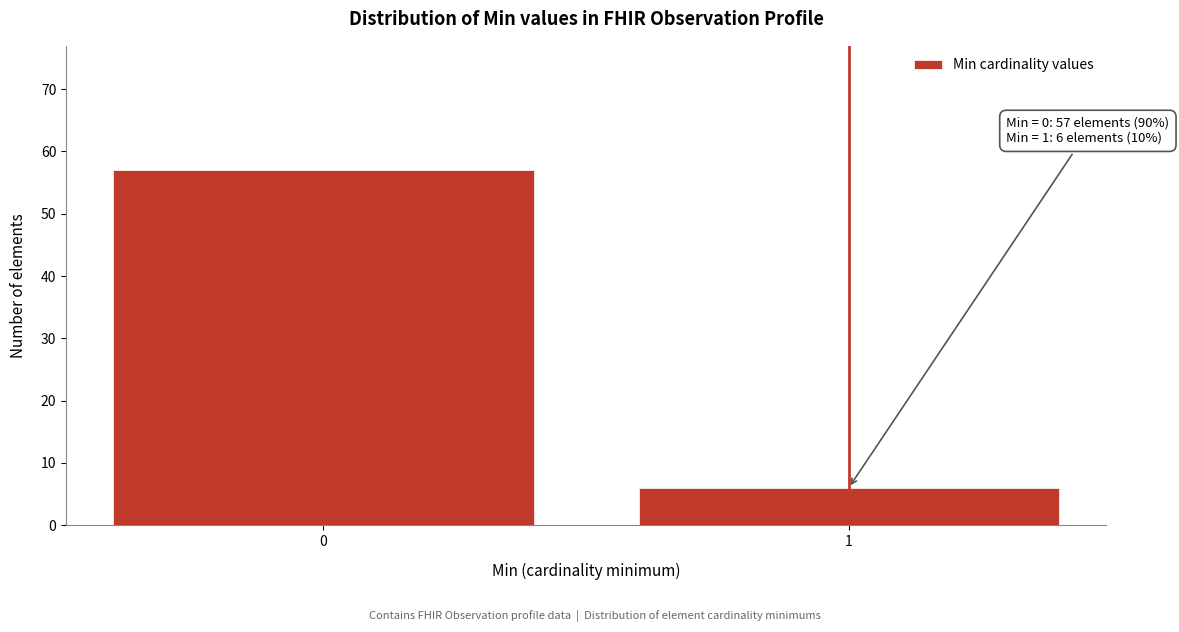

Reading left to right, what are all the values shown in this chart?

0=57	1=6